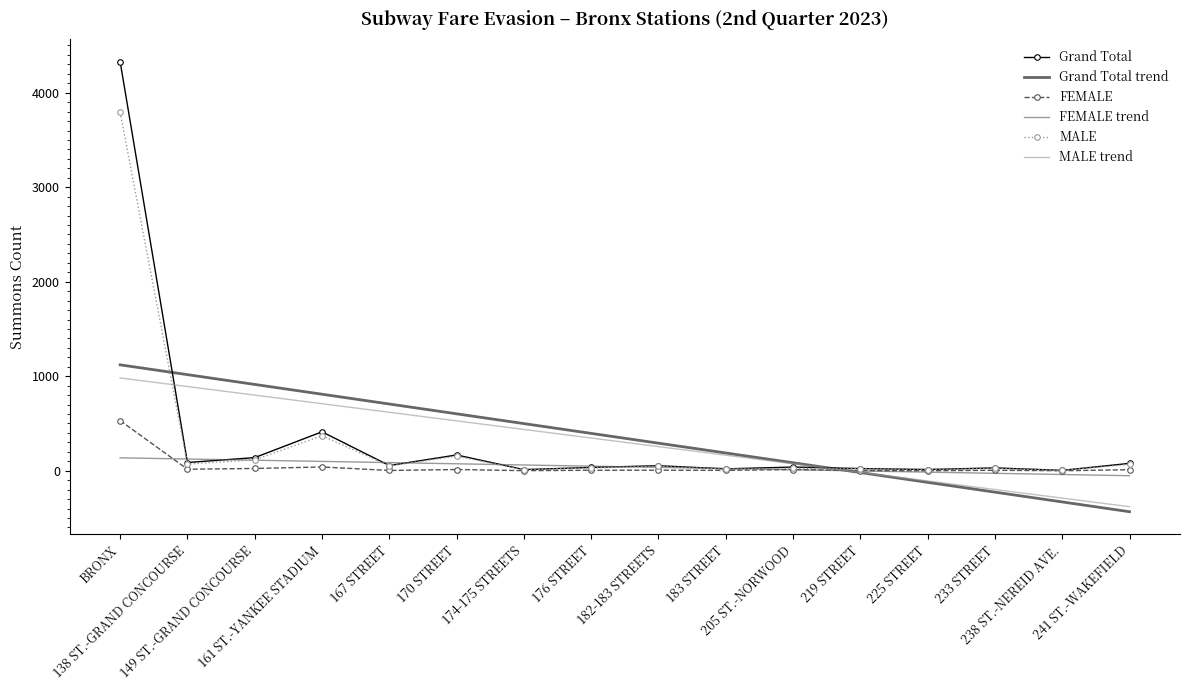

At how many categories does at least one series exceed 3087?

1